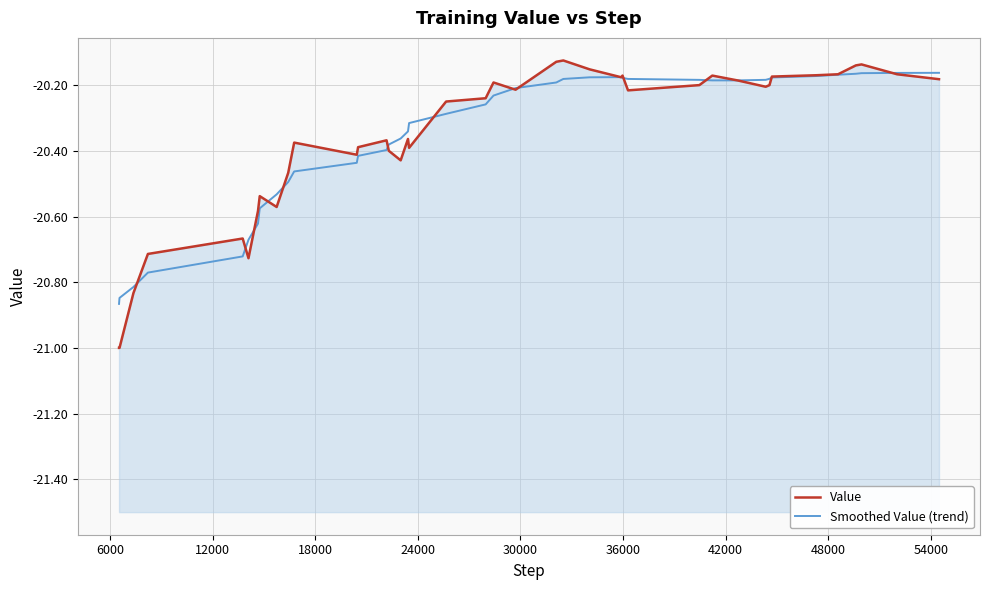

What is the sum of all Smoothed Value (trend) values?

-814.2